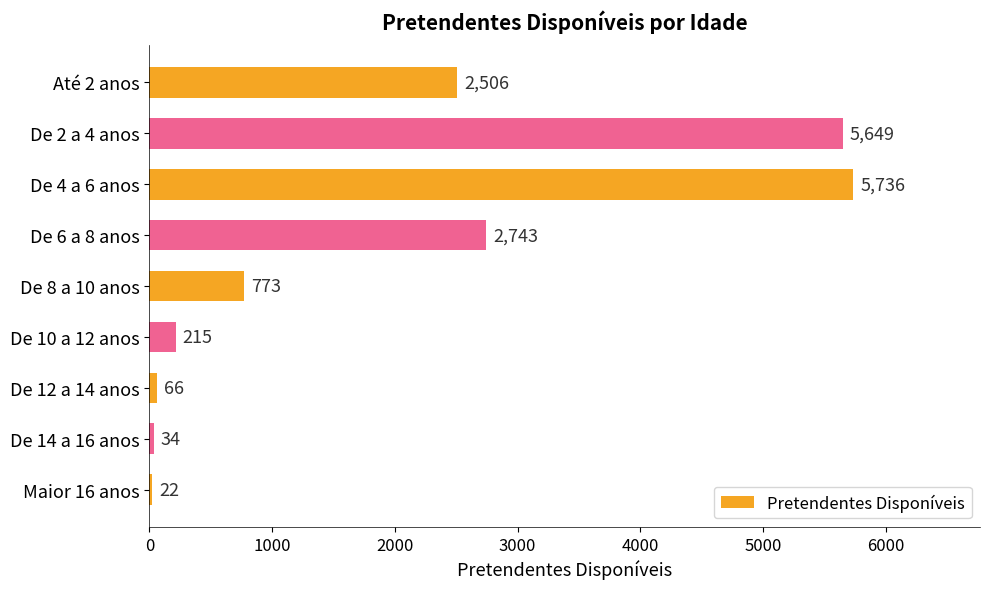

What is the minimum value shown in the chart?

22